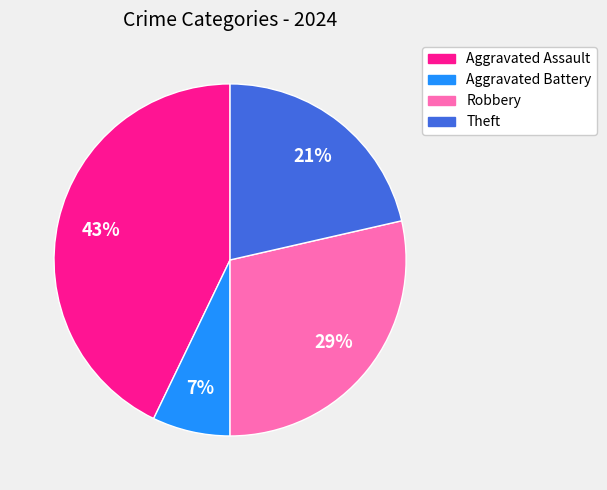

Which slice is the largest?

Aggravated Assault